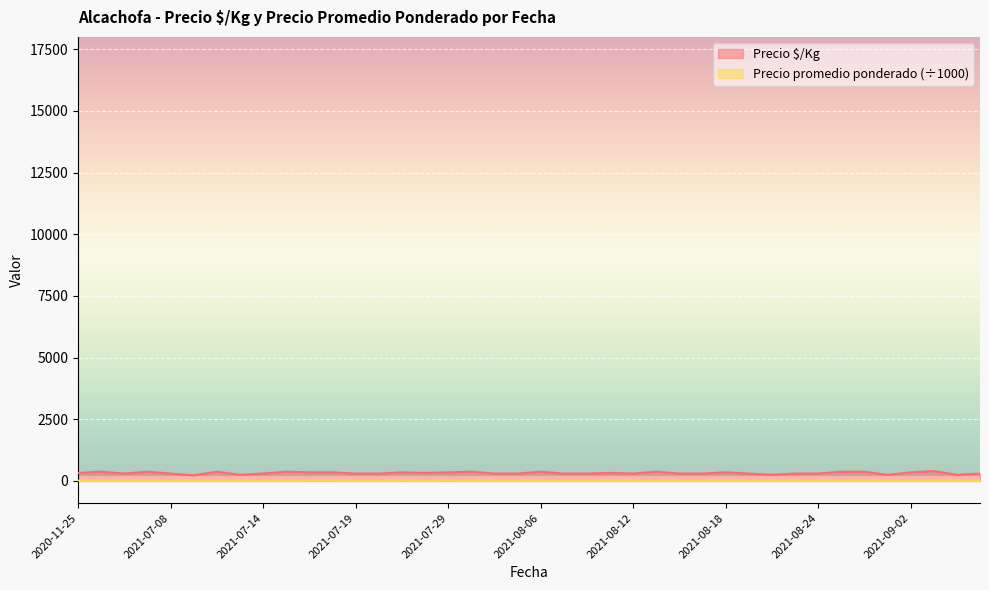

Count the Precio $/Kg values in the range 300 to 375.

34